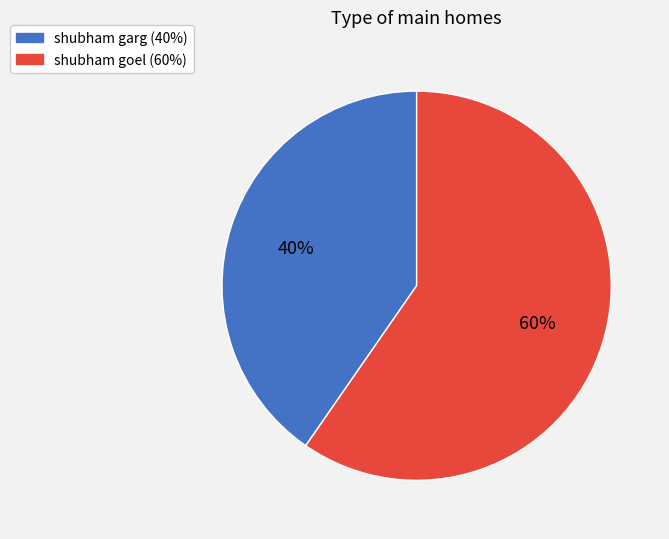

What is the largest slice in the pie chart?

shubham goel